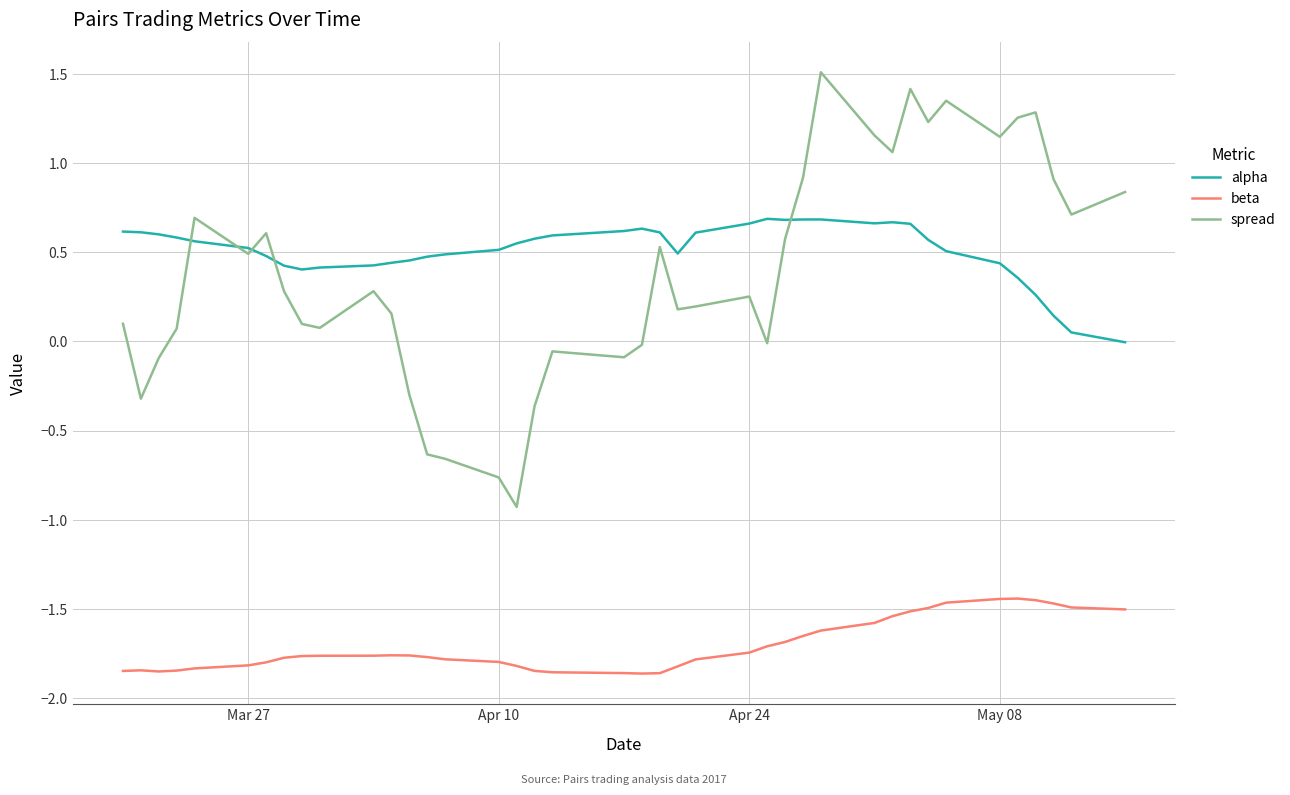

Which series has the widest spread of values?

spread